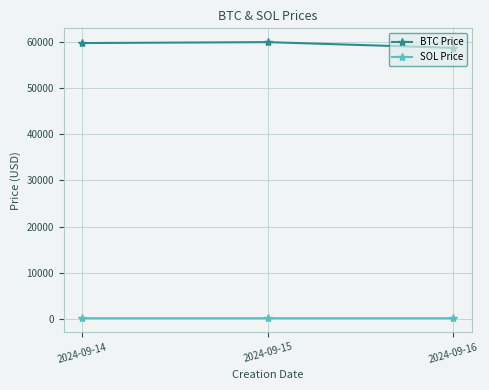

The value of SOL Price at 2024-09-14 is 137.1. True or false?

True